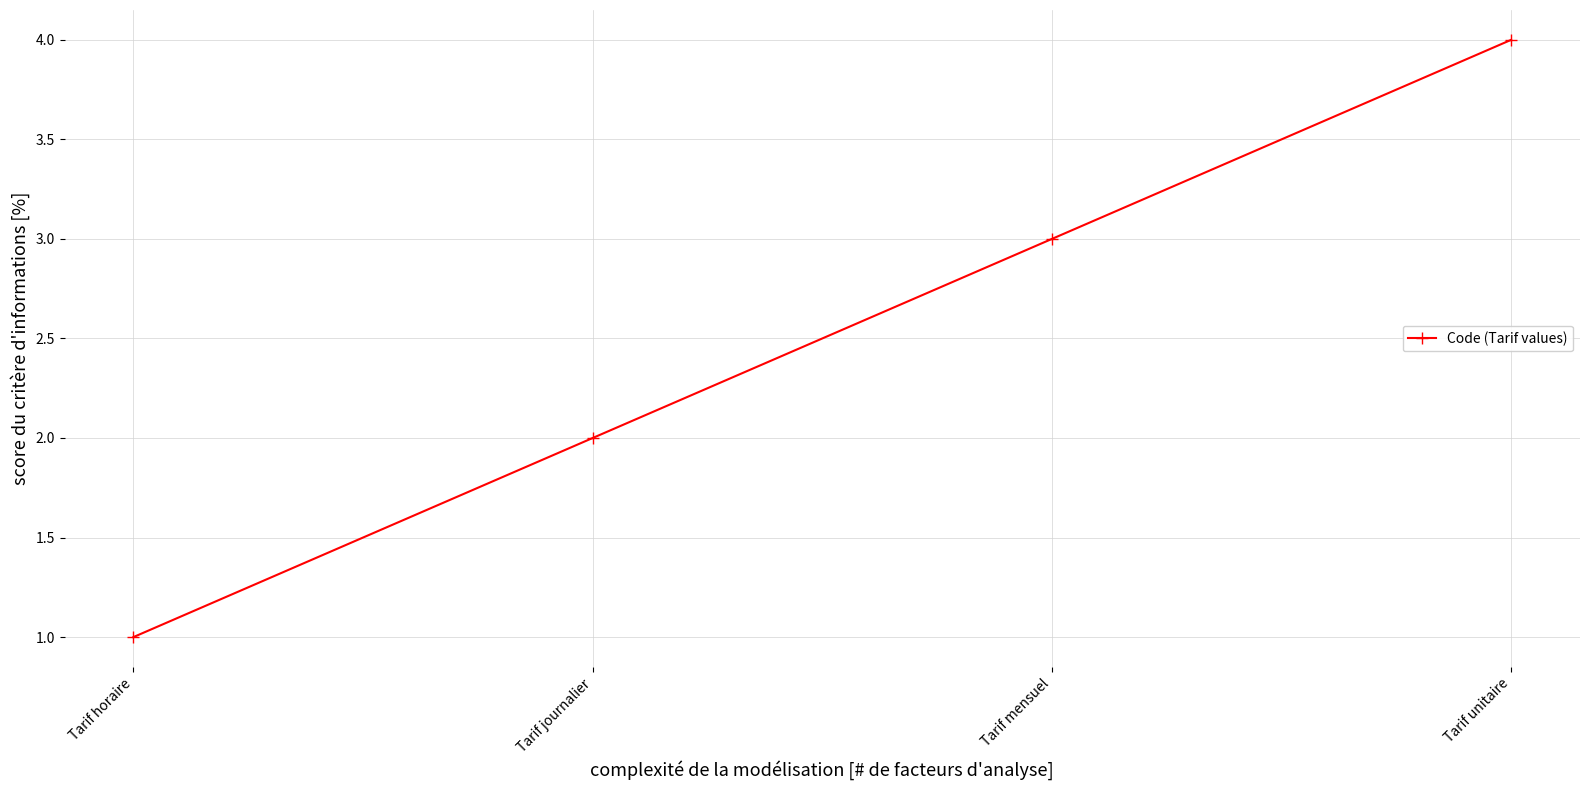

How many values are below 3?

2